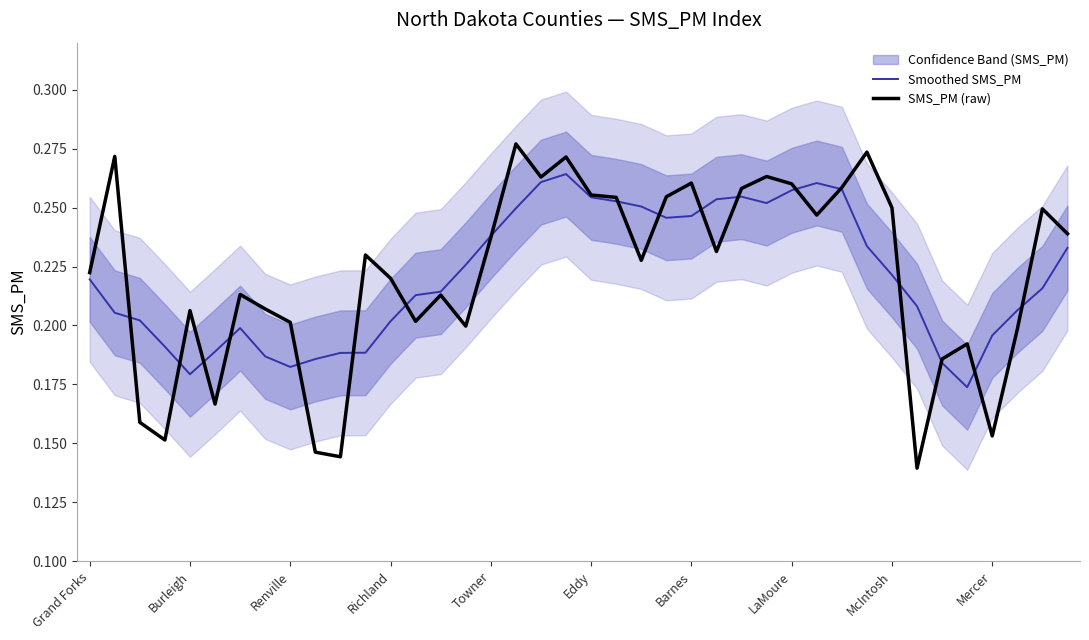

Which series has the largest range (max minus min)?

SMS_PM (raw)